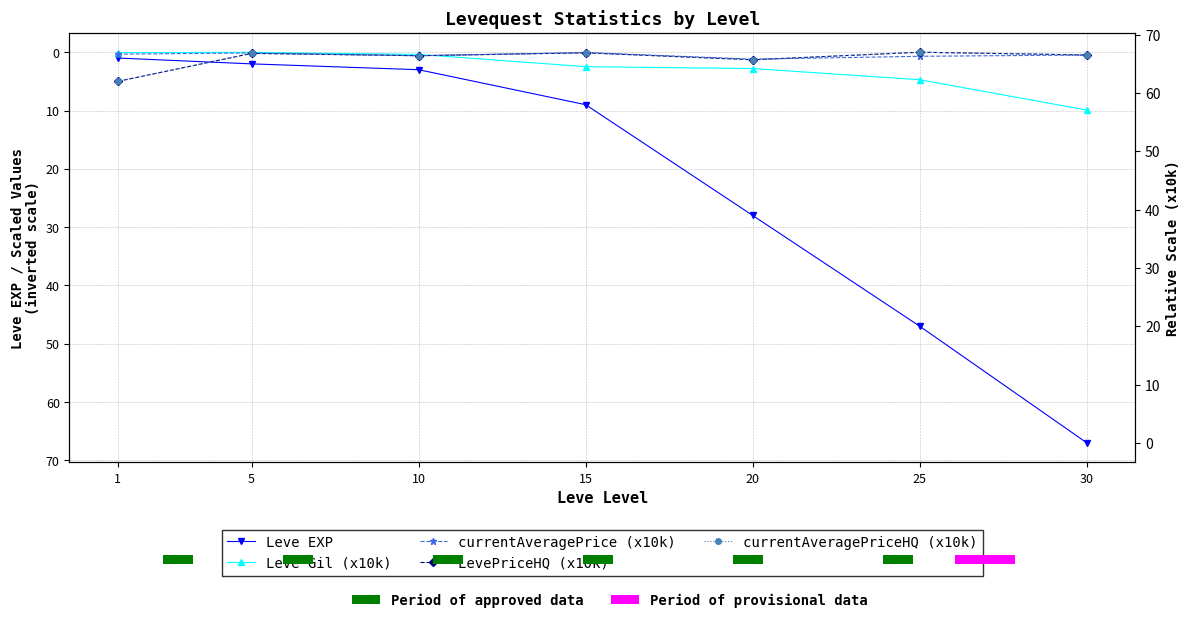

Reading left to right, list all the values displayed in this chart.

Leve EXP: 1.0	2.0	3.0	9.0	28.0	47.0	67.0
Leve Gil (x10k): 0.1	0.0	0.4	2.5	2.8	4.7	9.9
currentAveragePrice (x10k): 0.3	0.1	0.6	0.1	1.2	0.7	0.5
LevePriceHQ (x10k): 5.0	0.2	0.6	0.1	1.3	0.0	0.5
currentAveragePriceHQ (x10k): 5.0	0.2	0.6	0.1	1.3	0.0	0.5